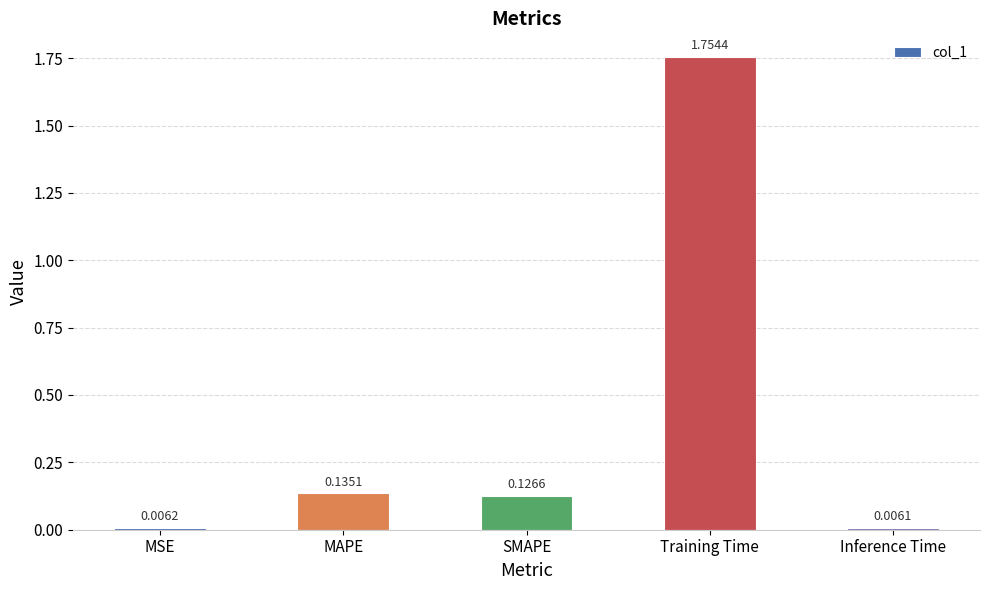

At which category does the chart reach its minimum across all series?

Inference Time